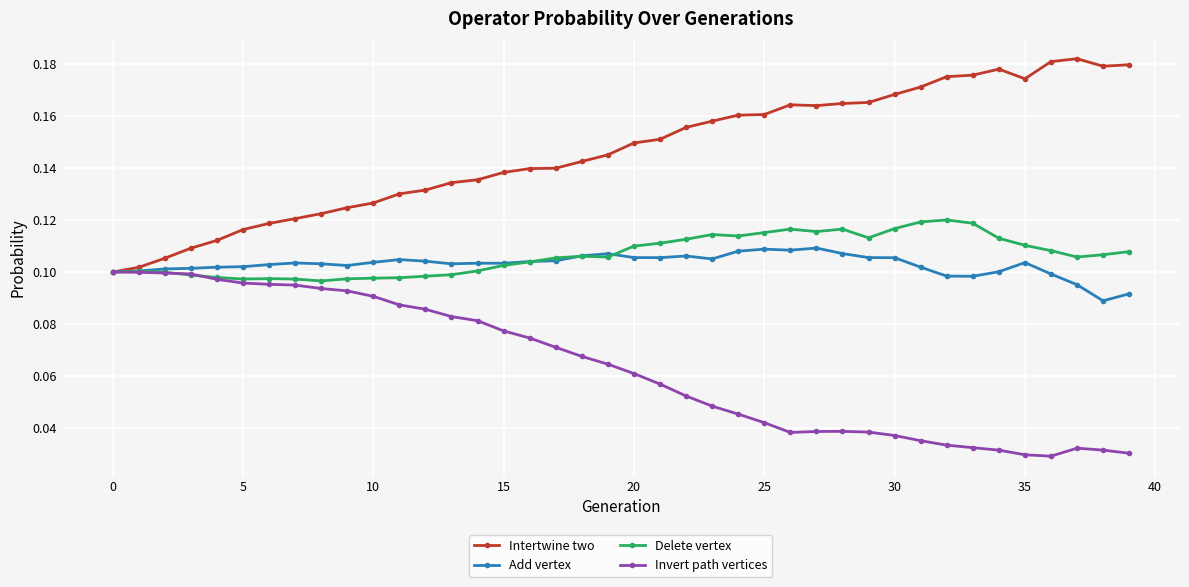

Which series has the largest range (max minus min)?

Intertwine two